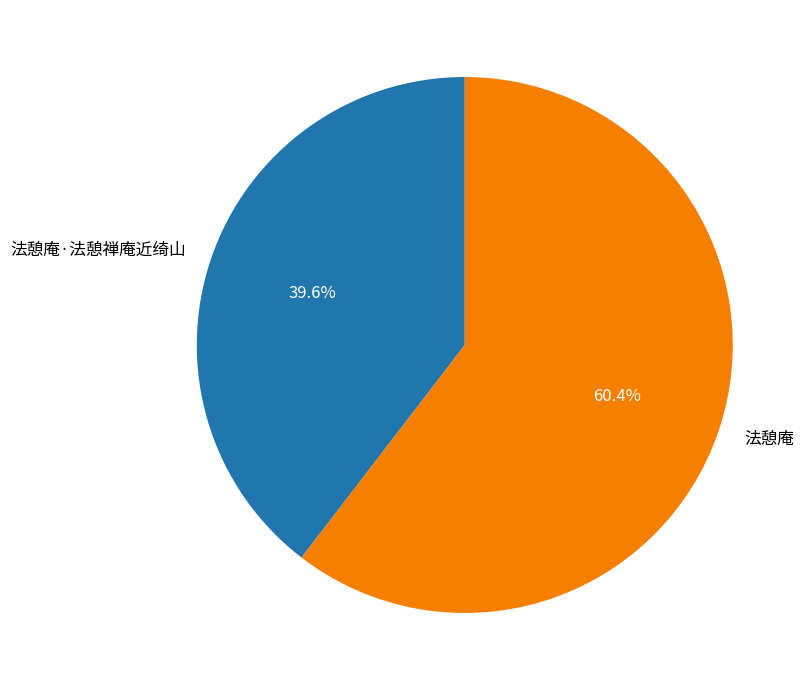

Is it true that 法憩庵 is 73% of the pie?

False